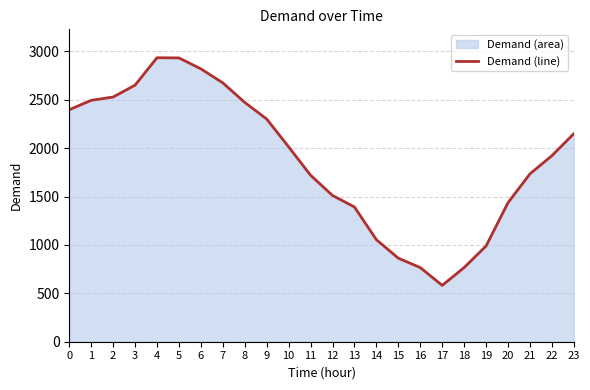

Where is the first local maximum?

4